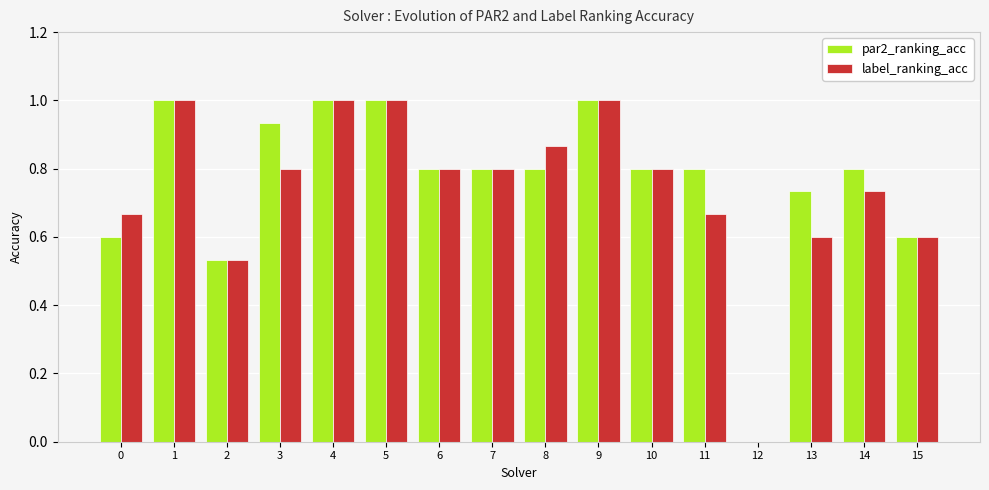

True or false: label_ranking_acc has a value of 1.0 at 14.

False